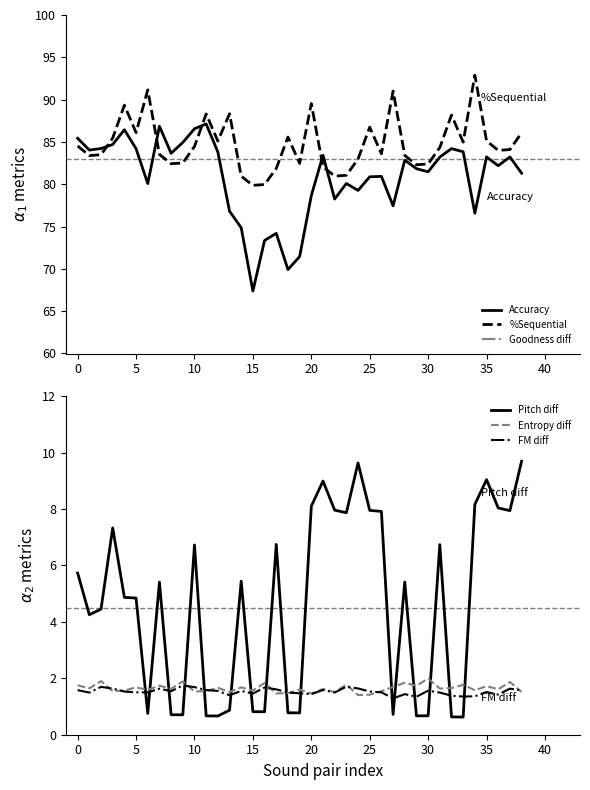

What is the value of the Entropy diff point at the 35th from the left?

1.6